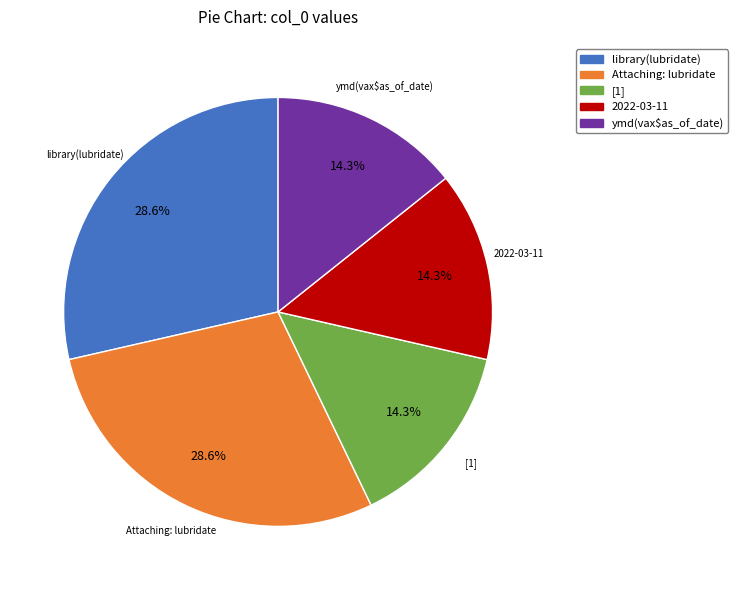

Does any single category account for the majority?

No